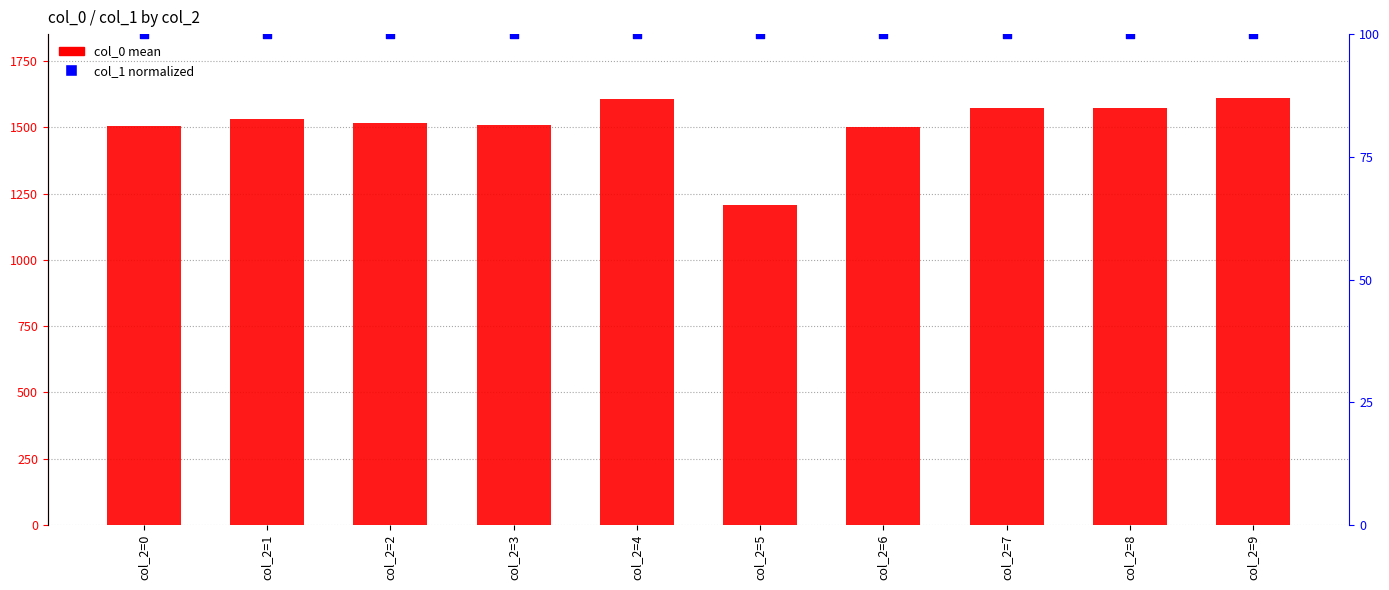

Is the value of col_1 normalized at col_2=2 greater than the value of col_0 mean at col_2=7?

No